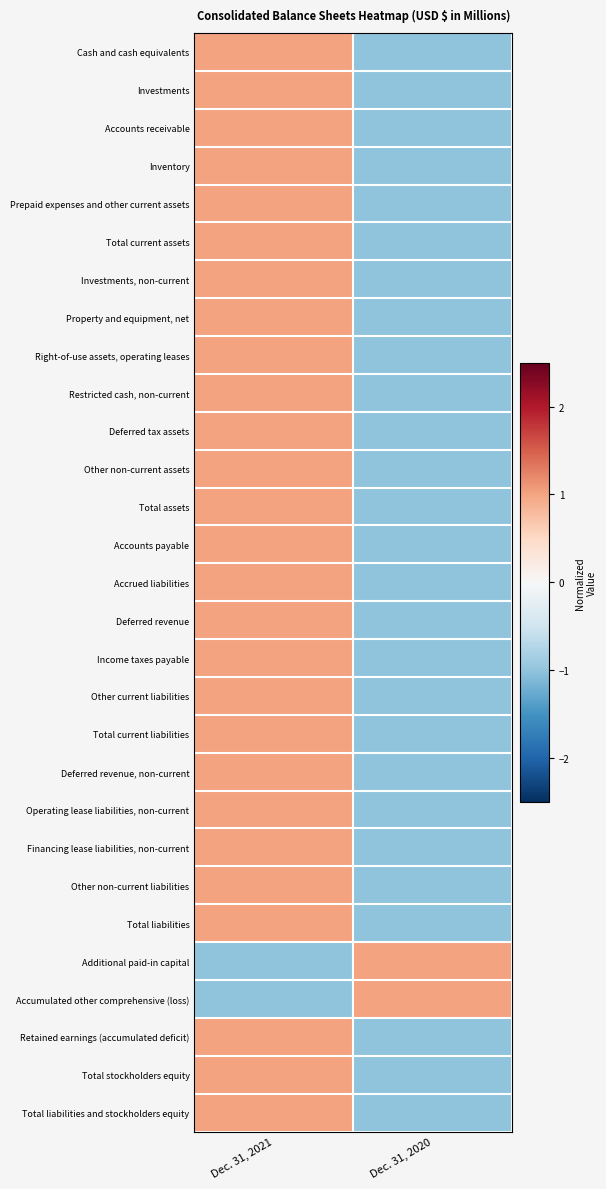

Reading left to right, what are all the values shown in this chart?

Cash and cash equivalents: Dec. 31, 2021=1	Dec. 31, 2020=-1
Investments: Dec. 31, 2021=1	Dec. 31, 2020=-1
Accounts receivable: Dec. 31, 2021=1	Dec. 31, 2020=-1
Inventory: Dec. 31, 2021=1	Dec. 31, 2020=-1
Prepaid expenses and other current assets: Dec. 31, 2021=1	Dec. 31, 2020=-1
Total current assets: Dec. 31, 2021=1	Dec. 31, 2020=-1
Investments, non-current: Dec. 31, 2021=1	Dec. 31, 2020=-1
Property and equipment, net: Dec. 31, 2021=1	Dec. 31, 2020=-1
Right-of-use assets, operating leases: Dec. 31, 2021=1	Dec. 31, 2020=-1
Restricted cash, non-current: Dec. 31, 2021=1	Dec. 31, 2020=-1
Deferred tax assets: Dec. 31, 2021=1	Dec. 31, 2020=-1
Other non-current assets: Dec. 31, 2021=1	Dec. 31, 2020=-1
Total assets: Dec. 31, 2021=1	Dec. 31, 2020=-1
Accounts payable: Dec. 31, 2021=1	Dec. 31, 2020=-1
Accrued liabilities: Dec. 31, 2021=1	Dec. 31, 2020=-1
Deferred revenue: Dec. 31, 2021=1	Dec. 31, 2020=-1
Income taxes payable: Dec. 31, 2021=1	Dec. 31, 2020=-1
Other current liabilities: Dec. 31, 2021=1	Dec. 31, 2020=-1
Total current liabilities: Dec. 31, 2021=1	Dec. 31, 2020=-1
Deferred revenue, non-current: Dec. 31, 2021=1	Dec. 31, 2020=-1
Operating lease liabilities, non-current: Dec. 31, 2021=1	Dec. 31, 2020=-1
Financing lease liabilities, non-current: Dec. 31, 2021=1	Dec. 31, 2020=-1
Other non-current liabilities: Dec. 31, 2021=1	Dec. 31, 2020=-1
Total liabilities: Dec. 31, 2021=1	Dec. 31, 2020=-1
Additional paid-in capital: Dec. 31, 2021=-1	Dec. 31, 2020=1
Accumulated other comprehensive (loss): Dec. 31, 2021=-1	Dec. 31, 2020=1
Retained earnings (accumulated deficit): Dec. 31, 2021=1	Dec. 31, 2020=-1
Total stockholders equity: Dec. 31, 2021=1	Dec. 31, 2020=-1
Total liabilities and stockholders equity: Dec. 31, 2021=1	Dec. 31, 2020=-1